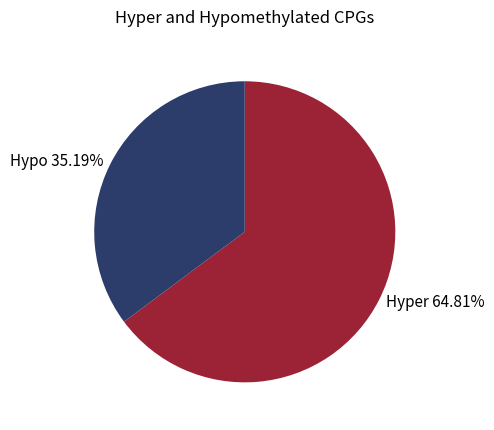

Is there a majority slice in this chart?

Yes